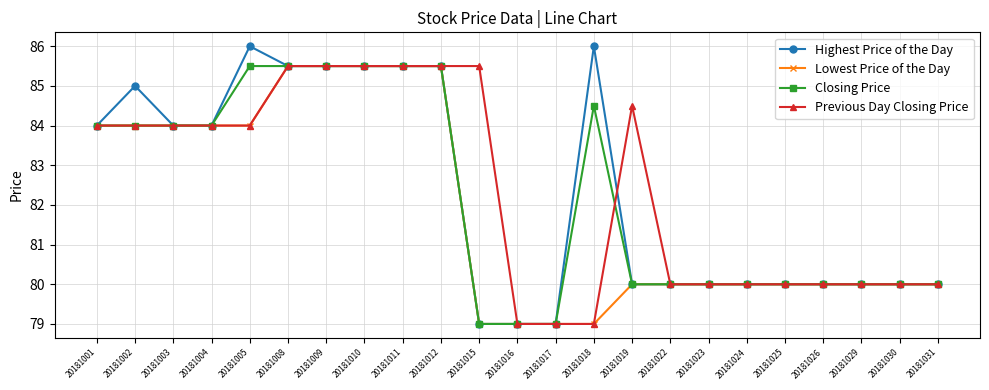

Reading left to right, list all the values displayed in this chart.

Highest Price of the Day: 84.0	85.0	84.0	84.0	86.0	85.5	85.5	85.5	85.5	85.5	79.0	79.0	79.0	86.0	80.0	80.0	80.0	80.0	80.0	80.0	80.0	80.0	80.0
Lowest Price of the Day: 84.0	84.0	84.0	84.0	84.0	85.5	85.5	85.5	85.5	85.5	79.0	79.0	79.0	79.0	80.0	80.0	80.0	80.0	80.0	80.0	80.0	80.0	80.0
Closing Price: 84.0	84.0	84.0	84.0	85.5	85.5	85.5	85.5	85.5	85.5	79.0	79.0	79.0	84.5	80.0	80.0	80.0	80.0	80.0	80.0	80.0	80.0	80.0
Previous Day Closing Price: 84.0	84.0	84.0	84.0	84.0	85.5	85.5	85.5	85.5	85.5	85.5	79.0	79.0	79.0	84.5	80.0	80.0	80.0	80.0	80.0	80.0	80.0	80.0